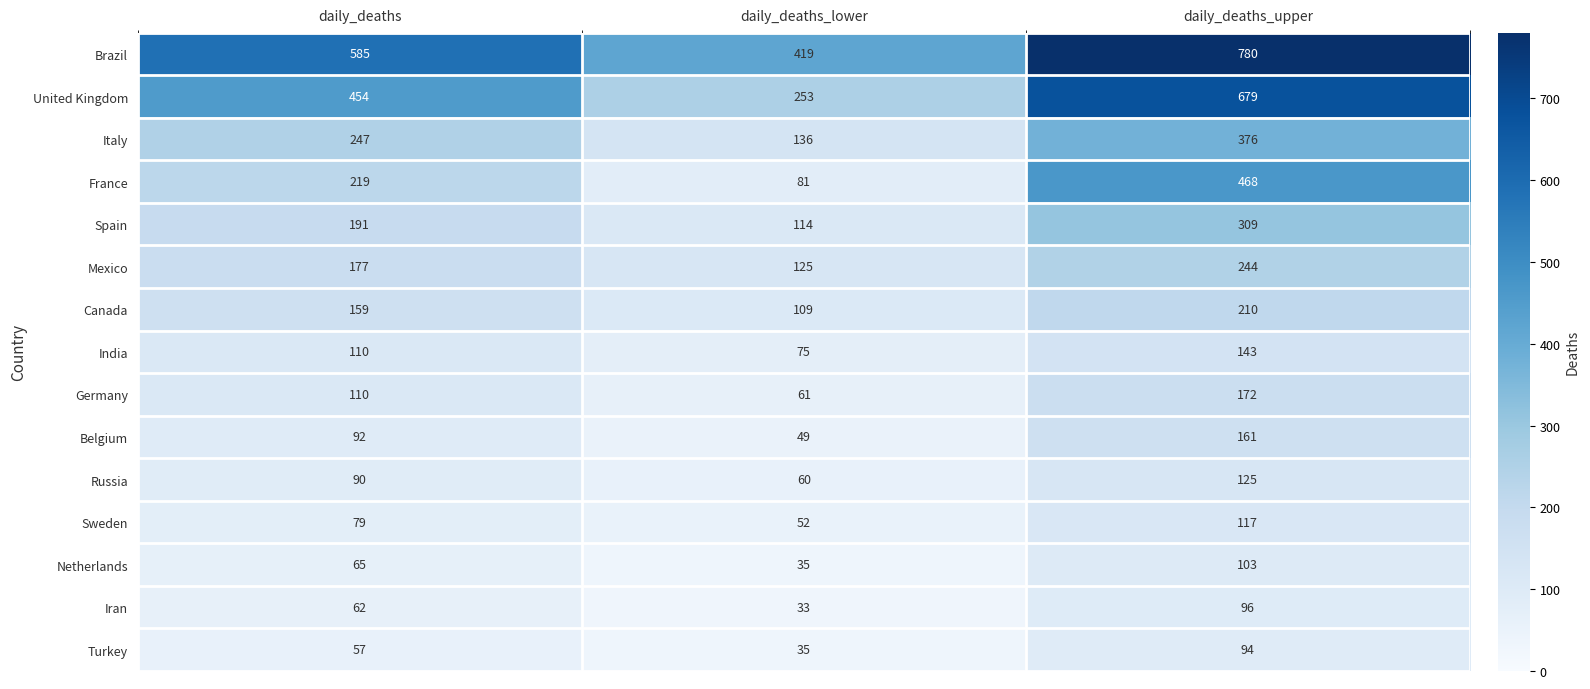

What is the approximate value of Italy at daily_deaths_lower, to the nearest 50?

150